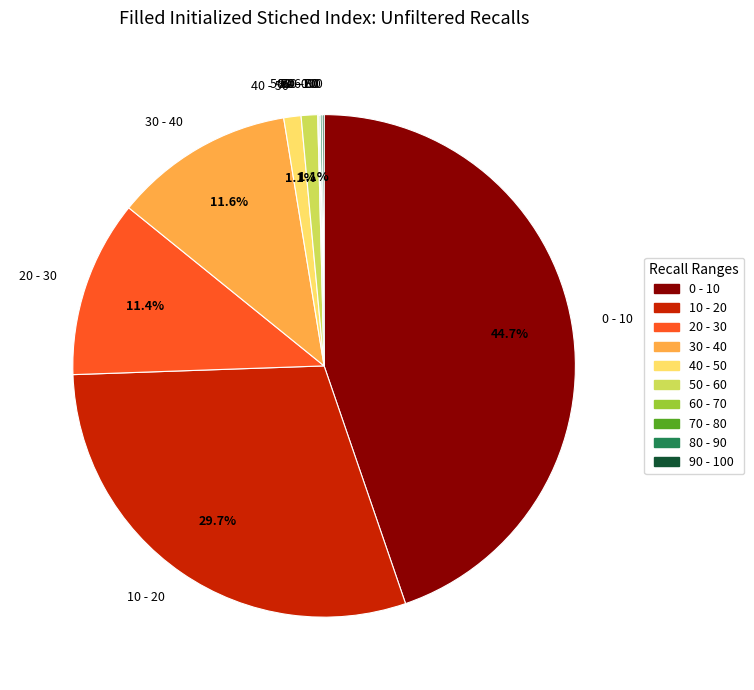

Which slice is the largest?

0 - 10